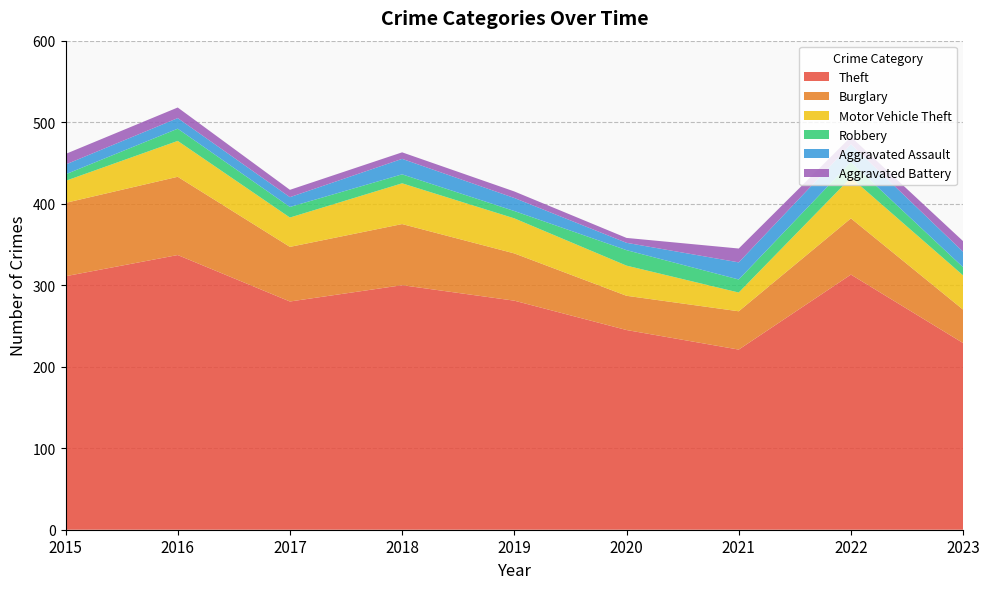

Reading left to right, extract all data points from this chart.

Theft: 311	337	280	300	281	245	221	313	229
Burglary: 90	96	67	75	58	42	47	69	41
Motor Vehicle Theft: 27	44	36	50	43	37	23	50	42
Robbery: 8	15	13	11	9	19	16	19	10
Aggravated Assault: 12	13	12	19	16	9	21	22	19
Aggravated Battery: 13	13	9	8	8	6	17	9	13